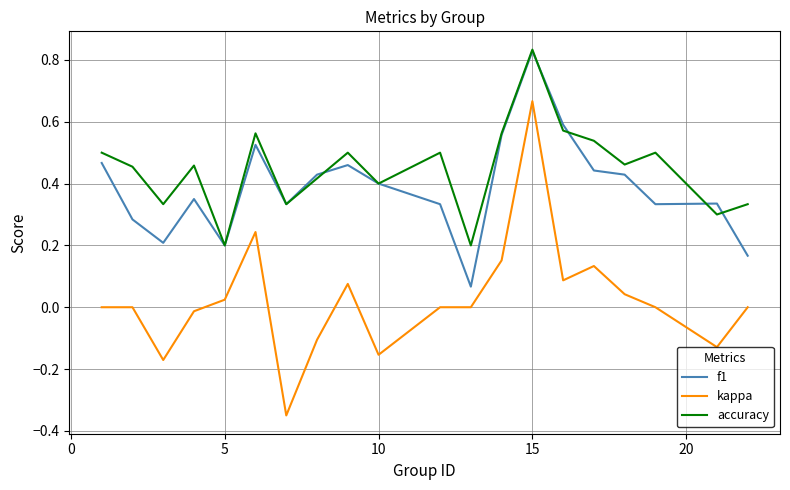

Which series has the largest total across all categories?

accuracy